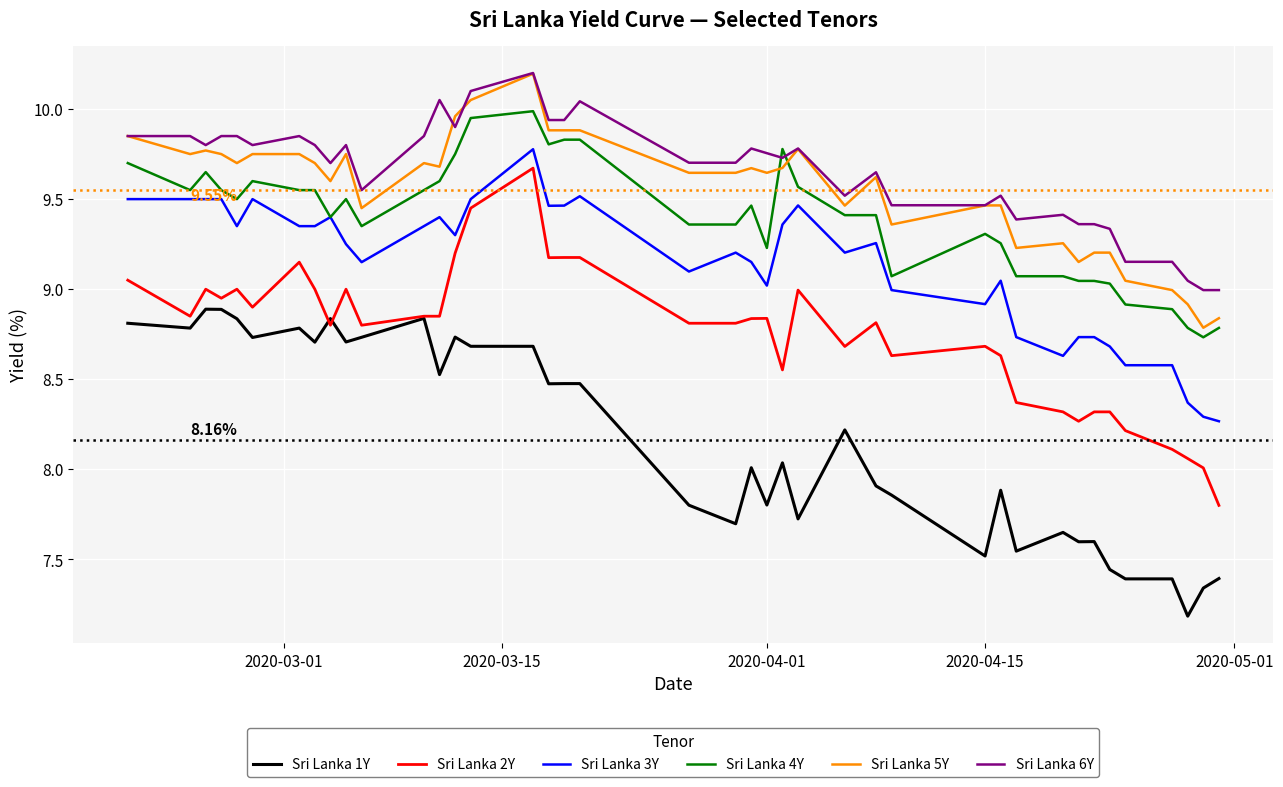

True or false: Sri Lanka 5Y and Sri Lanka 3Y intersect in this chart.

False